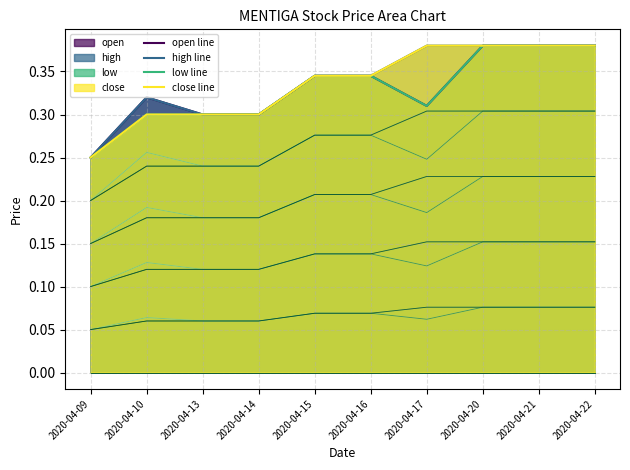

How many interior local peaks does the high line series have?

1